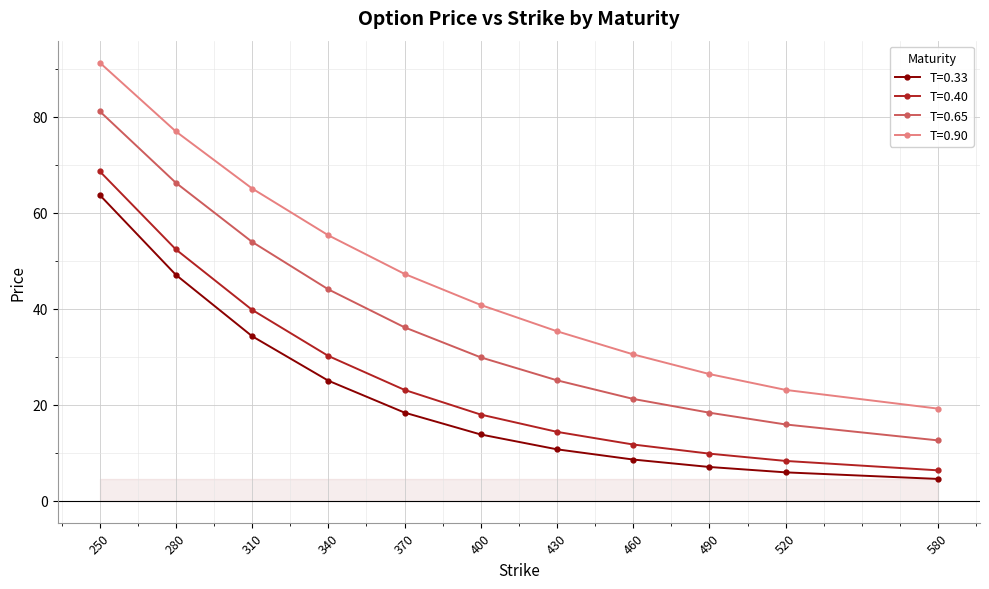

Where is T=0.40 nearest to the value 37?

310